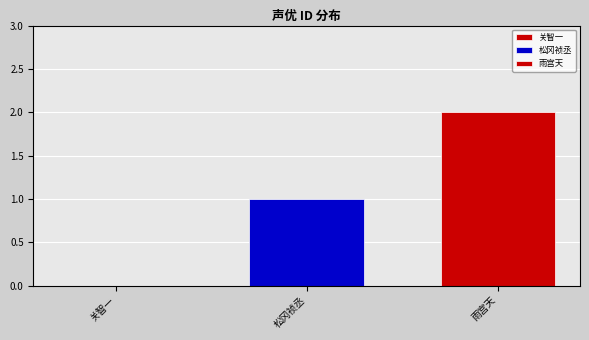

How many categories are shown in the chart?

1